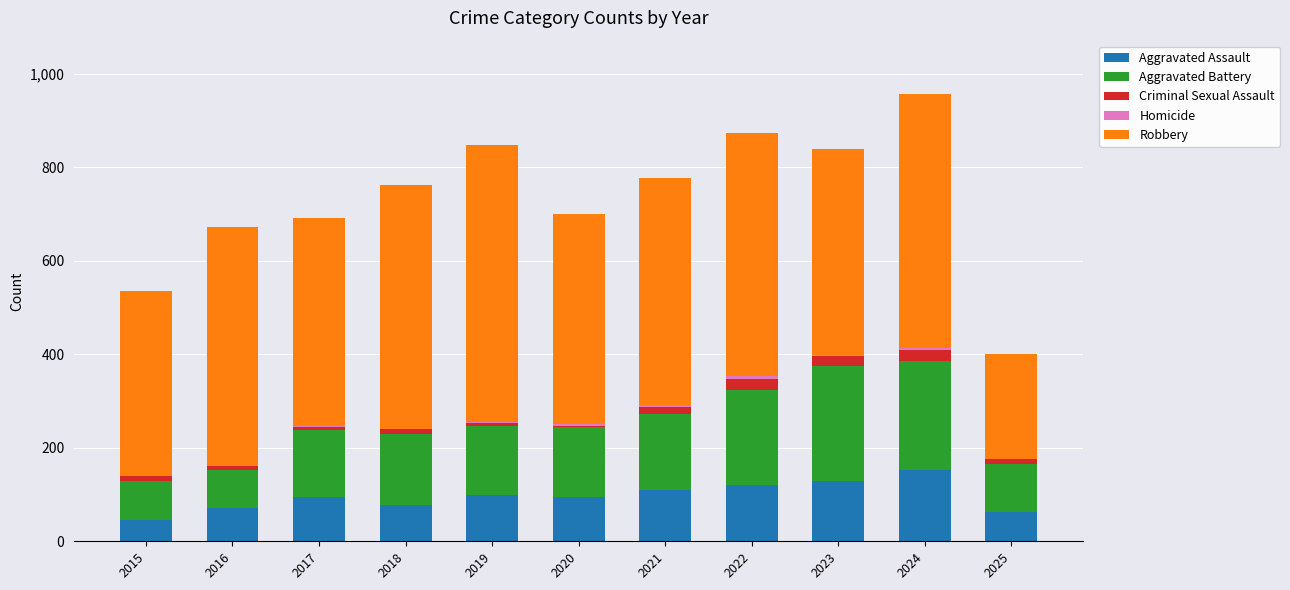

The Aggravated Assault series shows 95 at 2017. True or false?

True